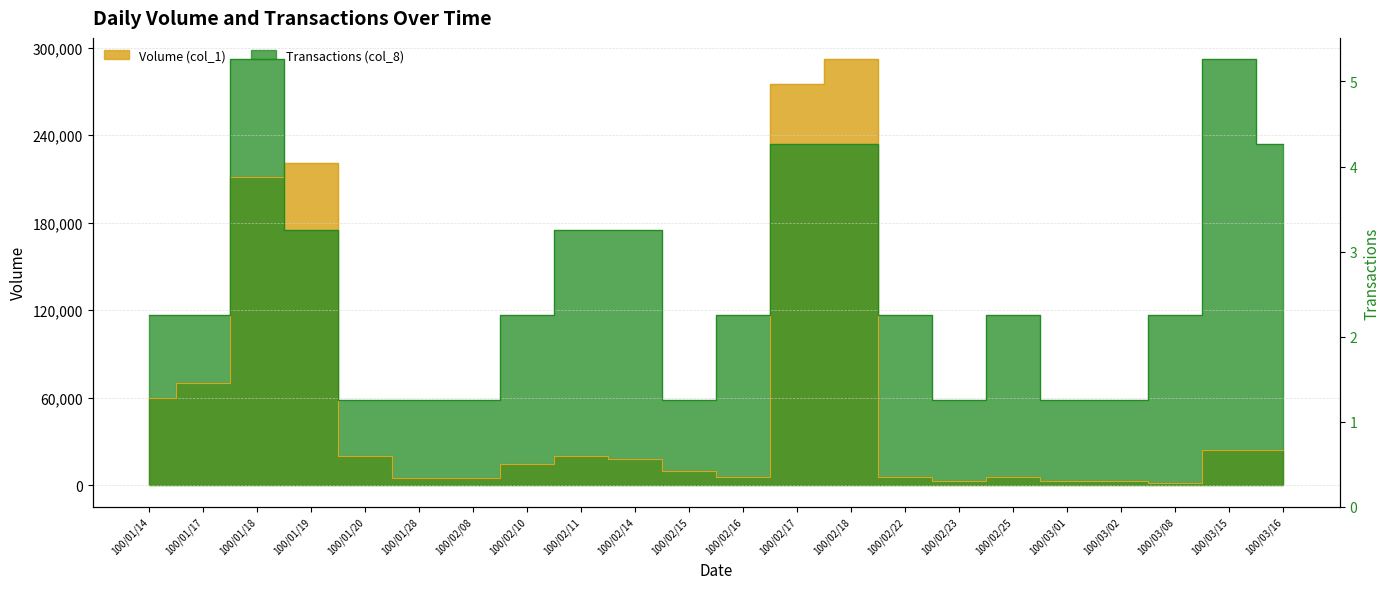

How many data points in Transactions (col_8) are less than 116800?

7